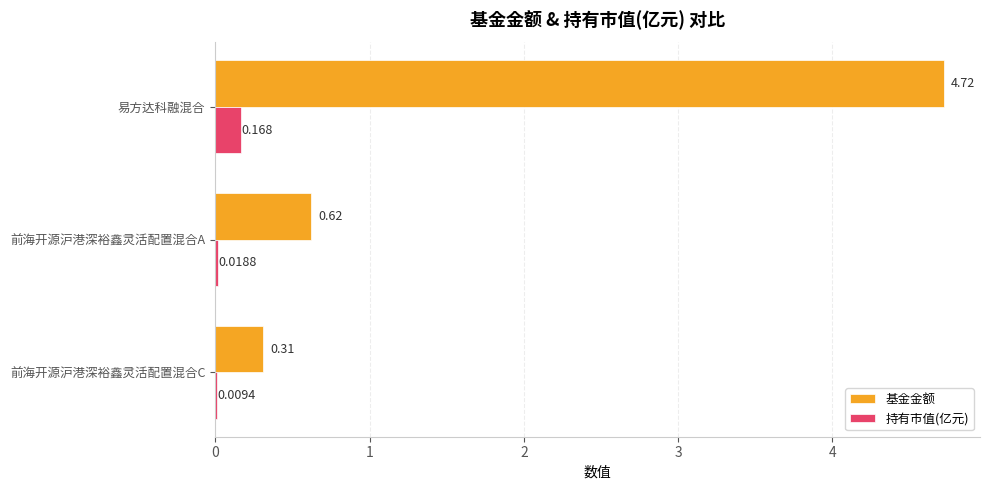

At which category is the sum across all series the highest?

易方达科融混合